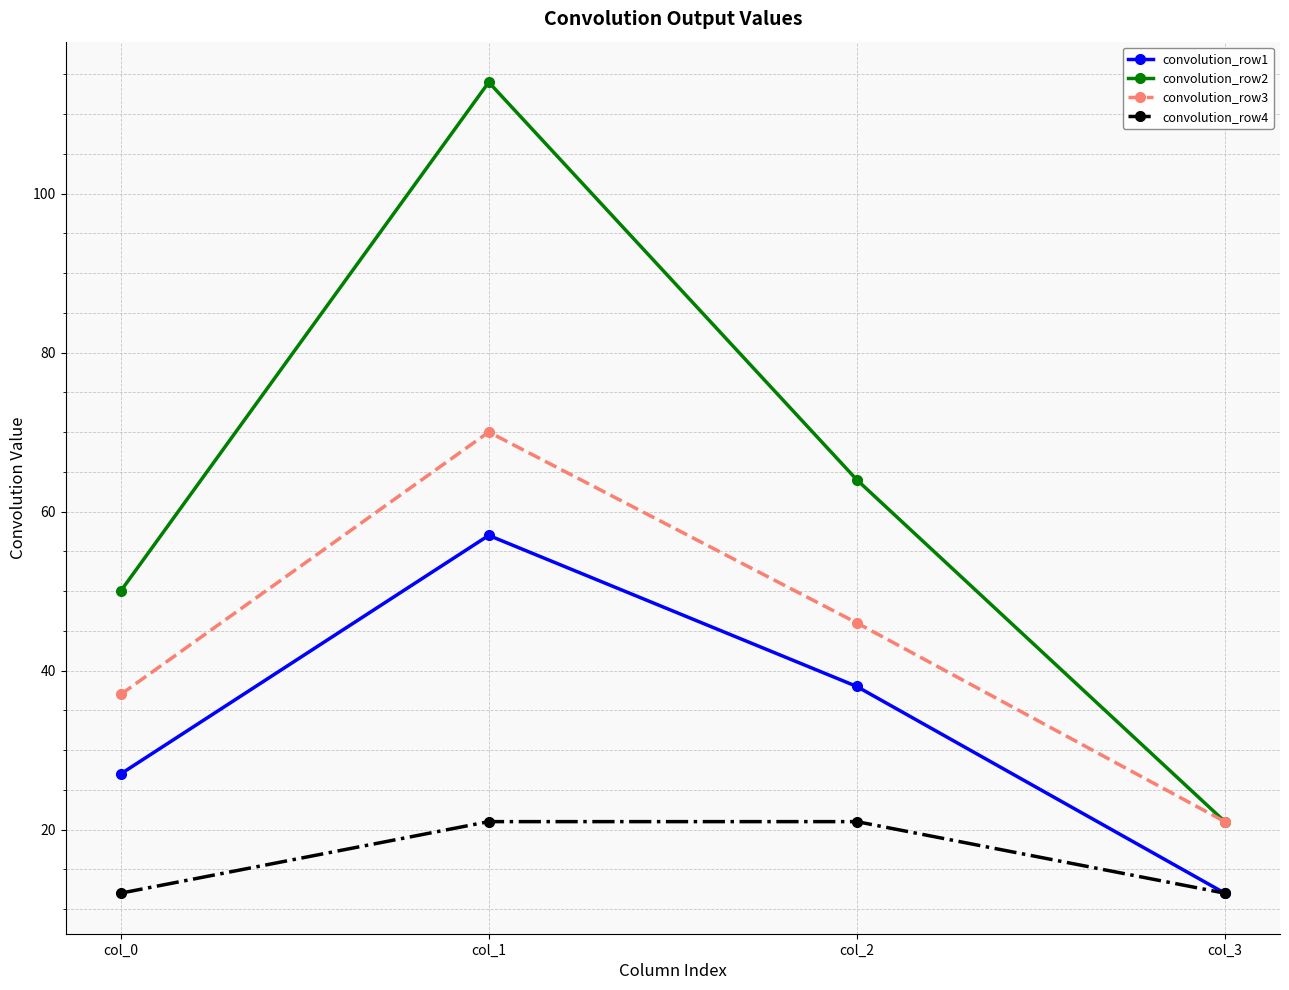

Rank the series by their maximum value, from highest to lowest.

convolution_row2, convolution_row3, convolution_row1, convolution_row4